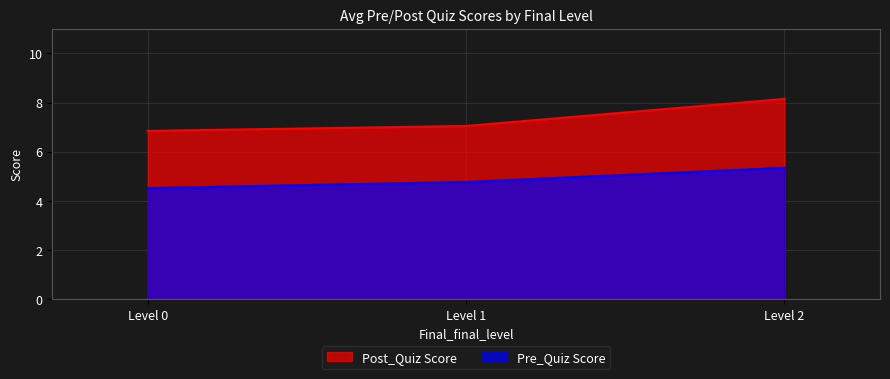

Which series has the largest range (max minus min)?

Post_Quiz Score